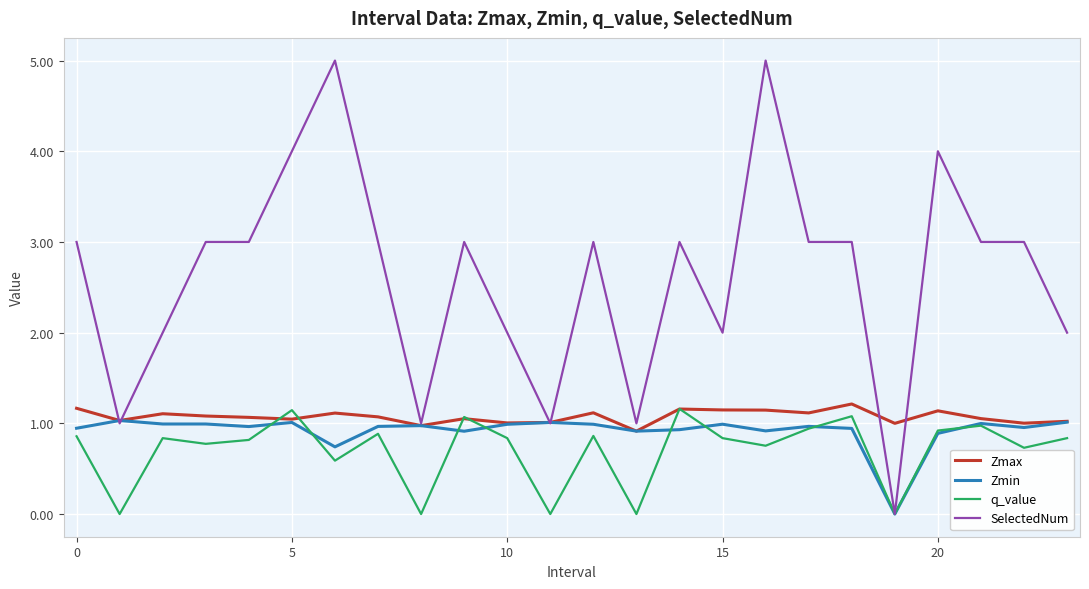

Count the SelectedNum values in the range 2 to 3.

15